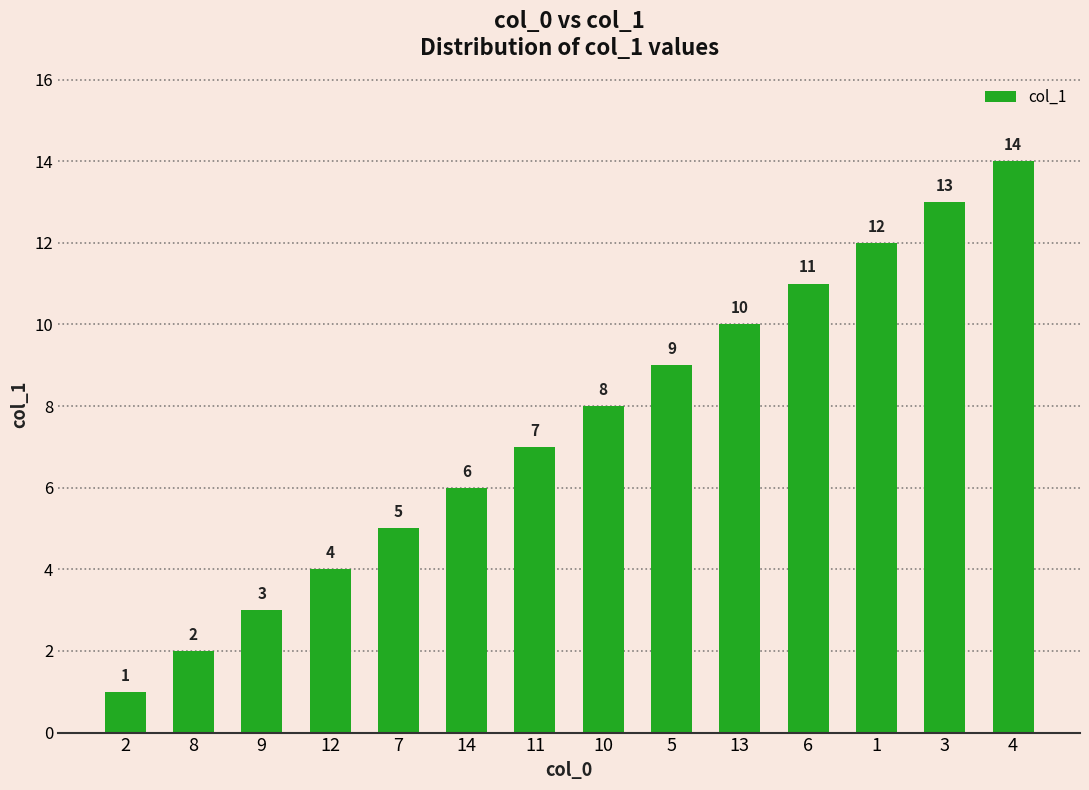

What is the approximate value at 5?

9